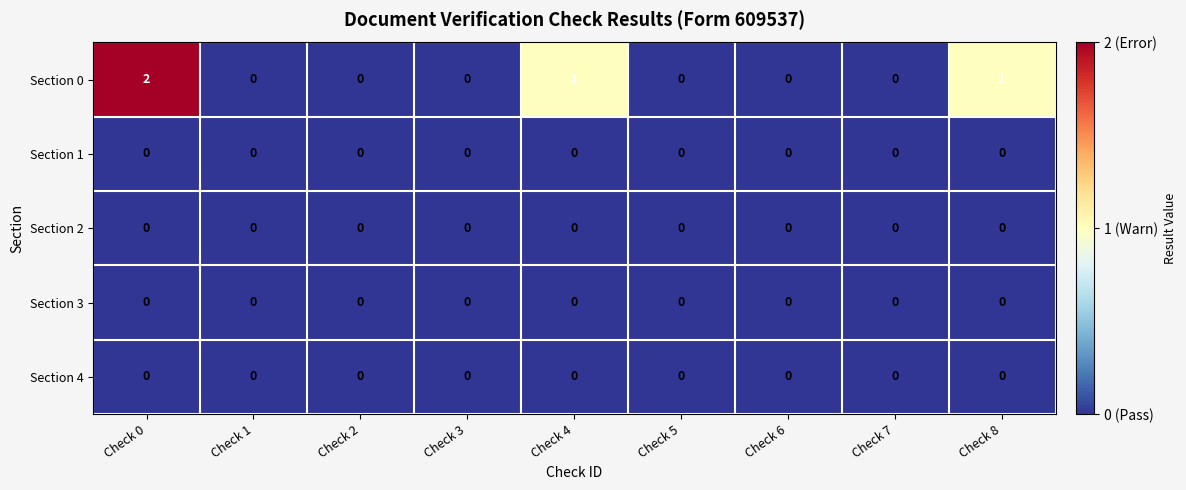

Which series changed the most between Check 1 and Check 8?

Section 0